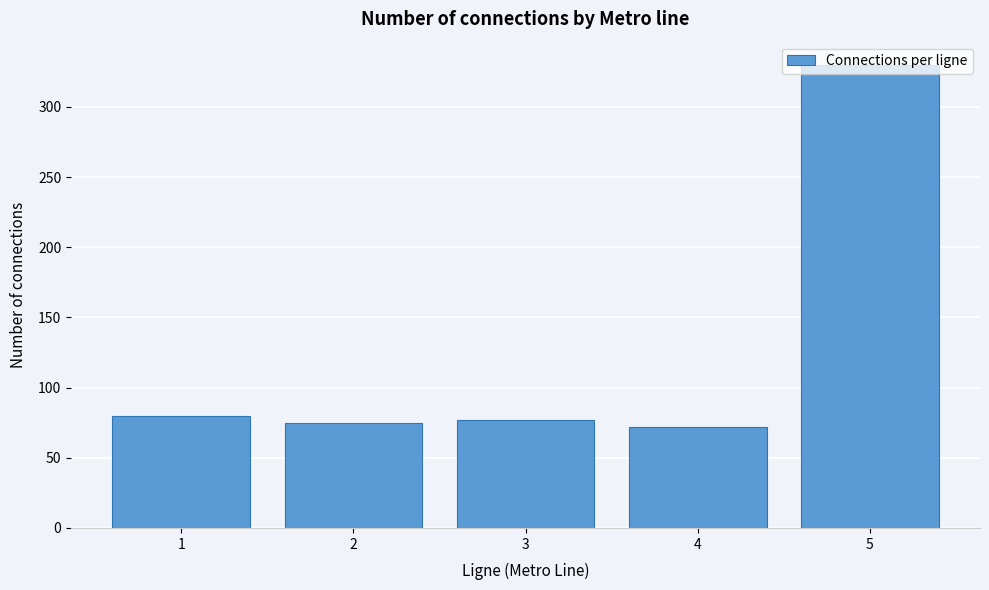

The value at 4 is 25. True or false?

False